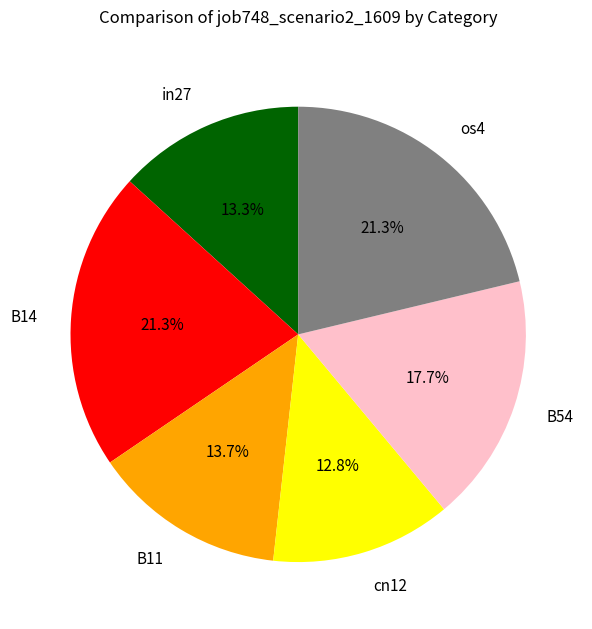

Is it true that in27 is 27% of the pie?

False